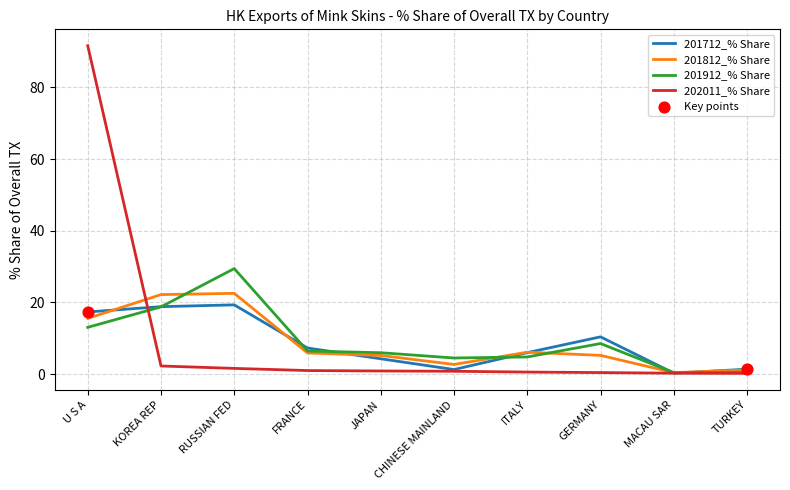

Which series has the widest spread of values?

202011_% Share